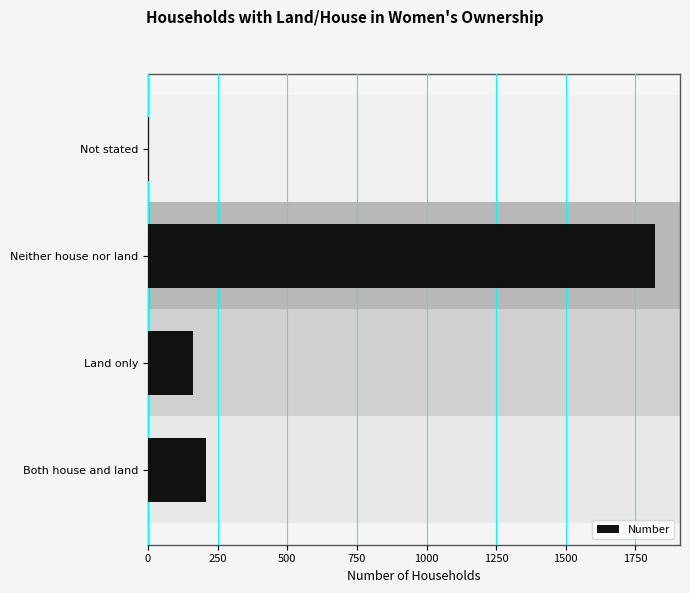

Reading top to bottom, what are all the values shown in this chart?

Not stated=4	Neither house nor land=1819	Land only=163	Both house and land=208